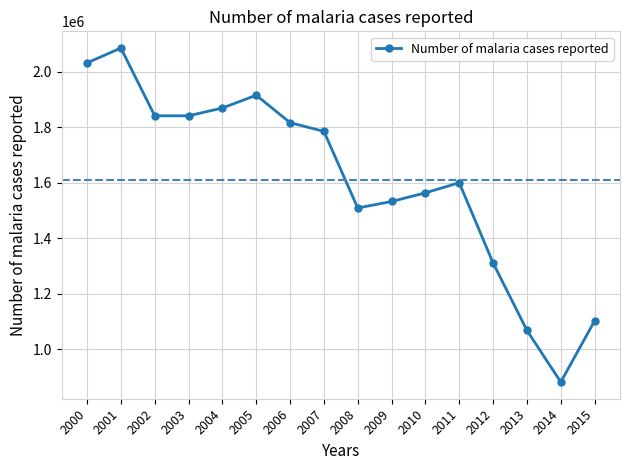

What is the difference between the maximum and minimum values?

1203754